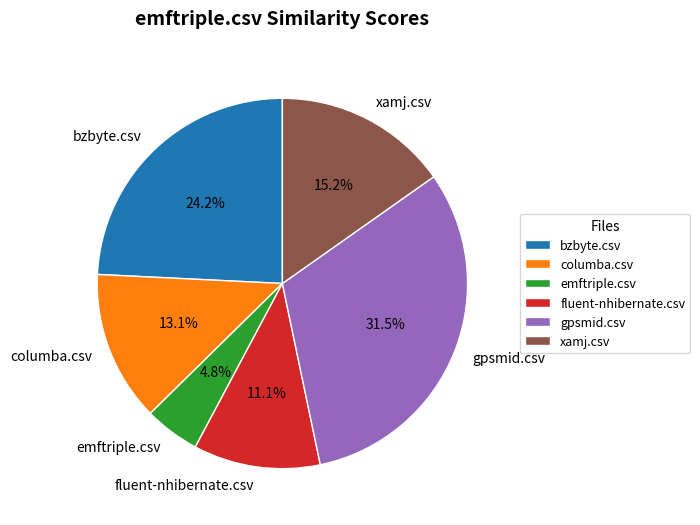

The bzbyte.csv slice represents 24% of the pie. True or false?

True